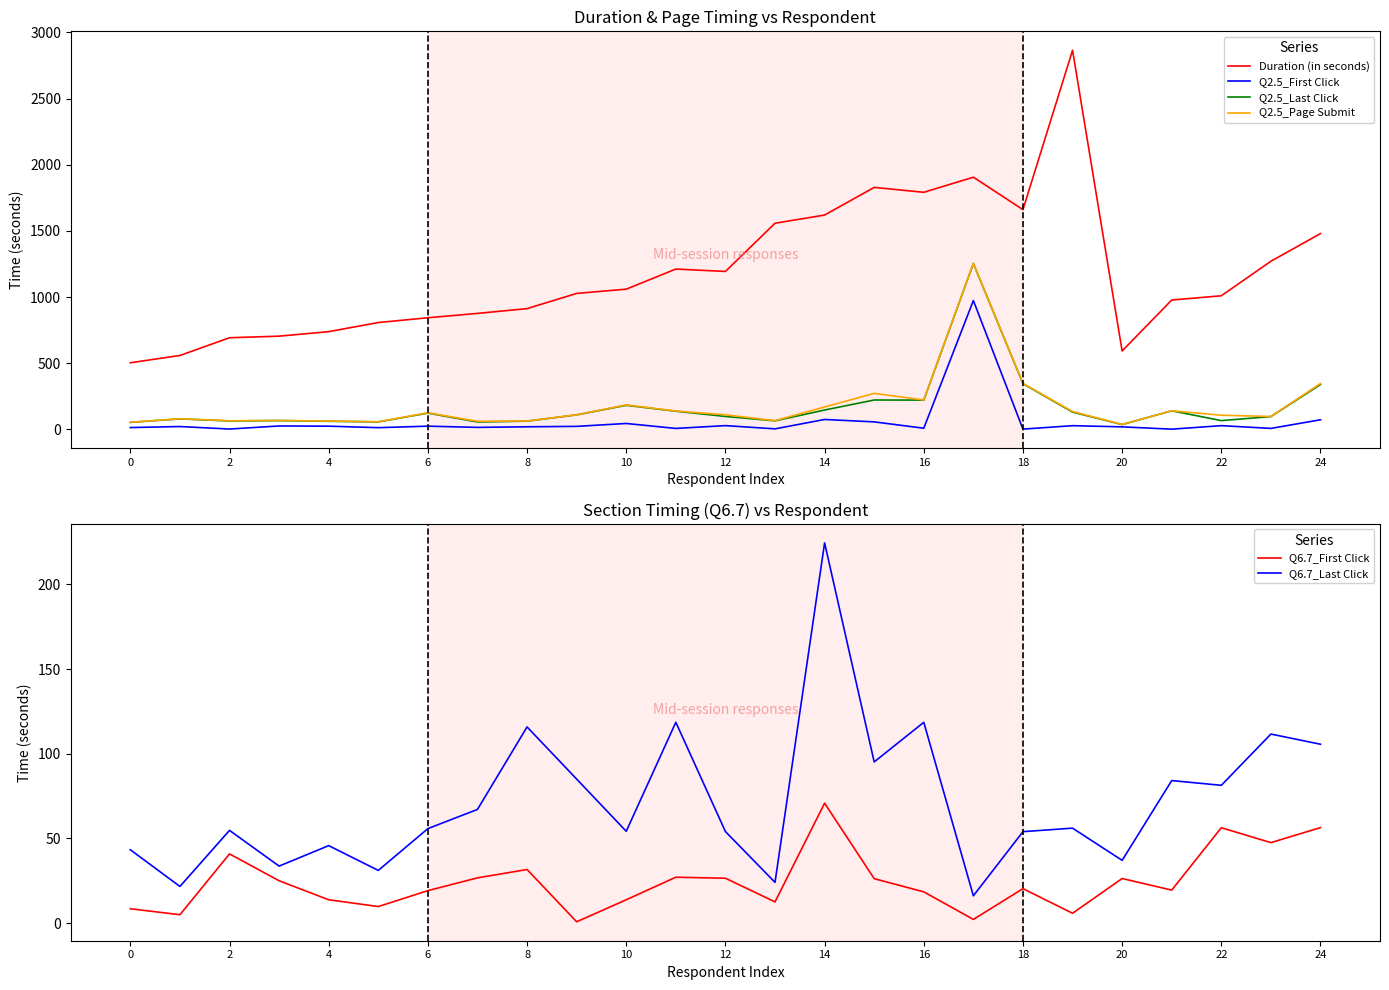

The value of Q2.5_Page Submit at 14 is 278.6. True or false?

False